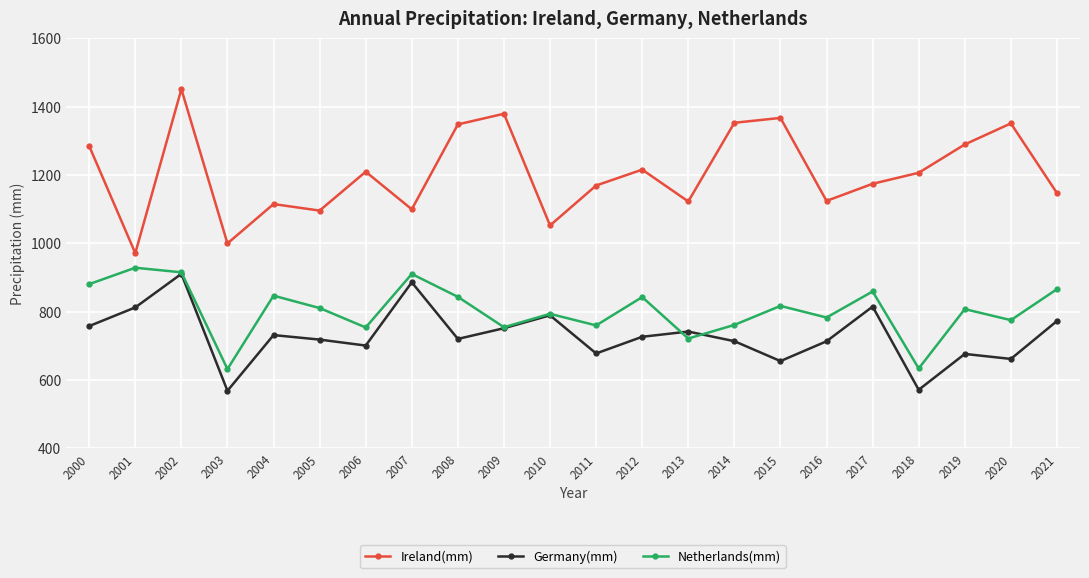

Is it true that Ireland(mm) equals 1468.4 at 2010?

False